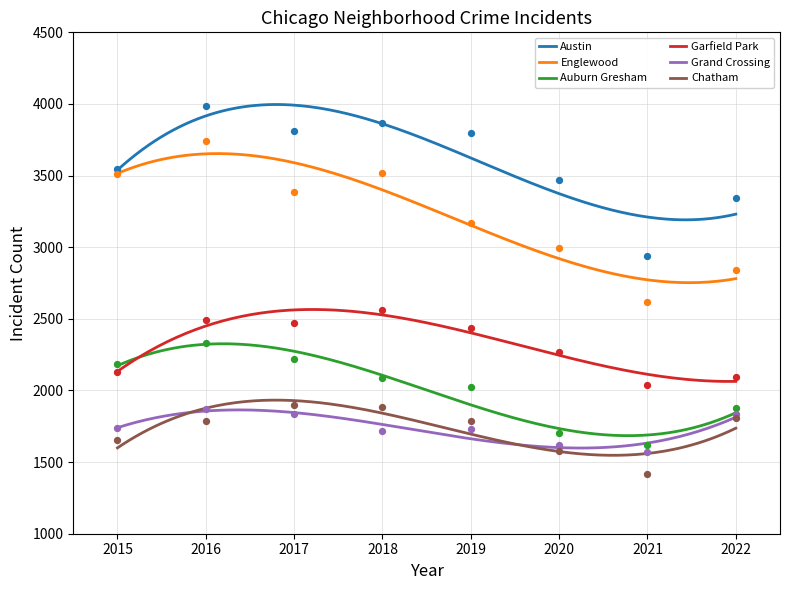

Which series has the largest total across all categories?

Austin